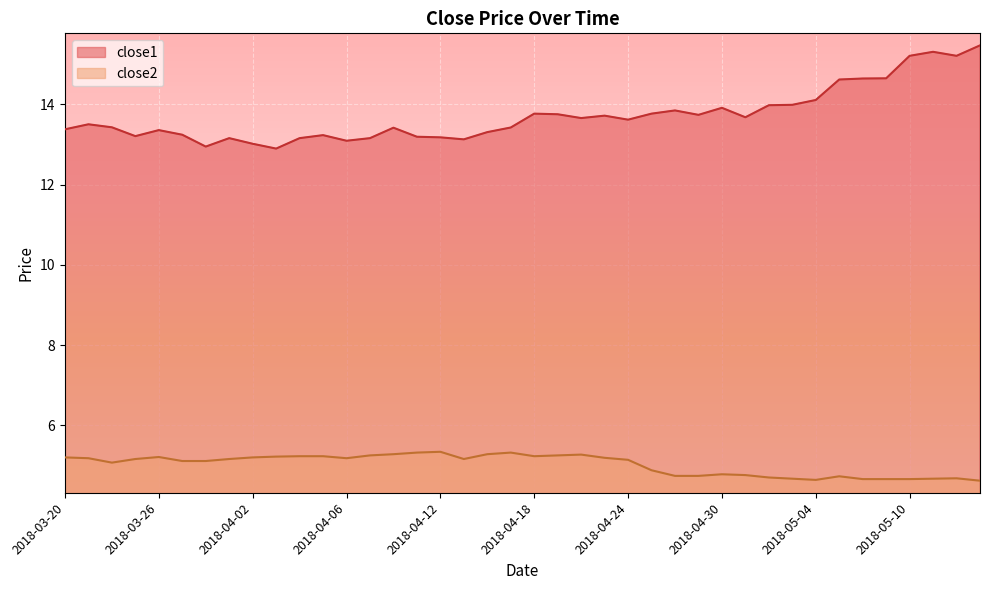

Which has a higher value, 2018-05-01 or 2018-05-04?

2018-05-04